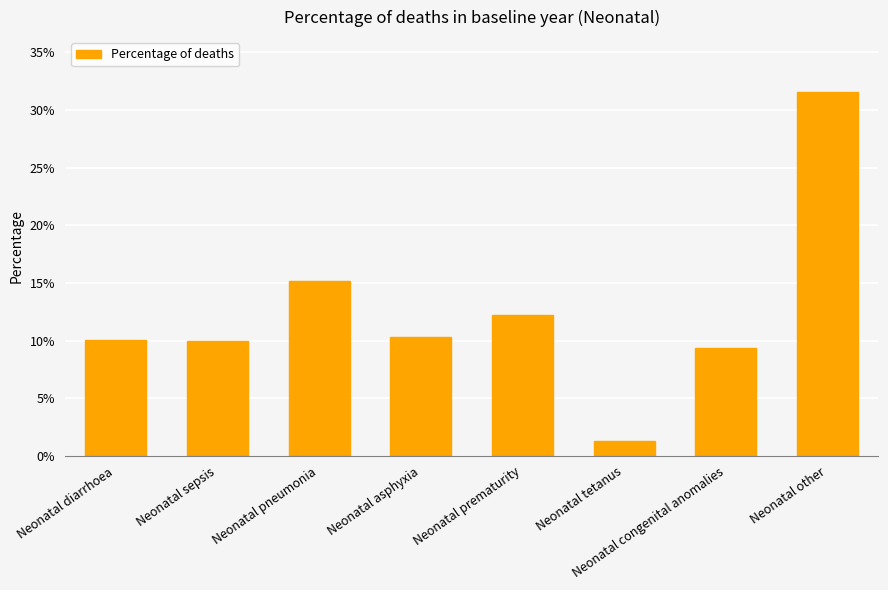

Does the chart contain any negative values?

No